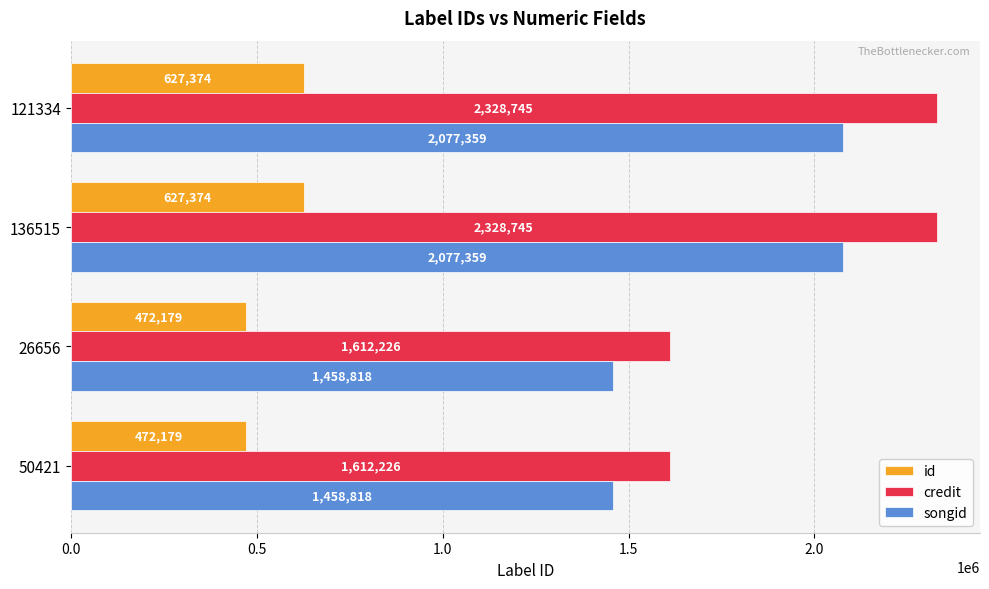

What is the smallest value displayed?

472179